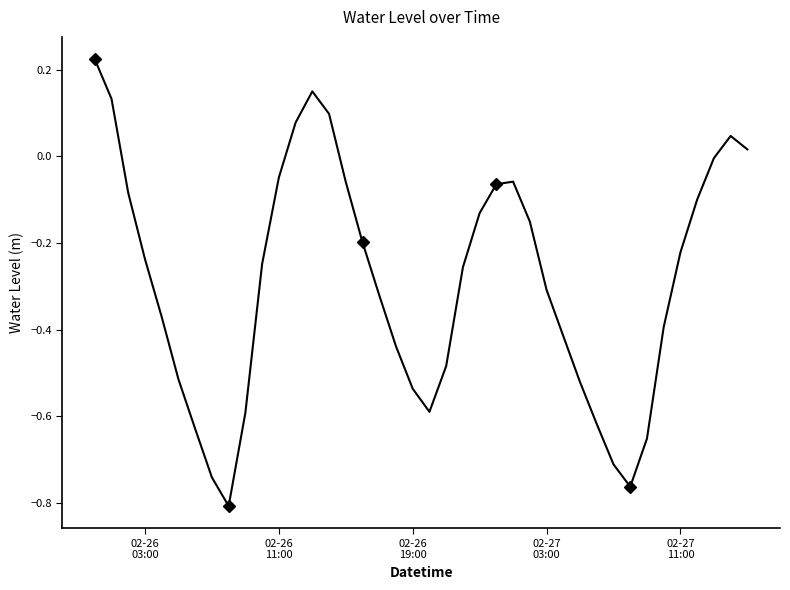

Reading left to right, transcribe all the data shown in this chart.

0.2	0.1	-0.1	-0.2	-0.4	-0.5	-0.6	-0.7	-0.8	-0.6	-0.2	-0.0	0.1	0.2	0.1	-0.1	-0.2	-0.3	-0.4	-0.5	-0.6	-0.5	-0.3	-0.1	-0.1	-0.1	-0.2	-0.3	-0.4	-0.5	-0.6	-0.7	-0.8	-0.7	-0.4	-0.2	-0.1	-0.0	0.0	0.0